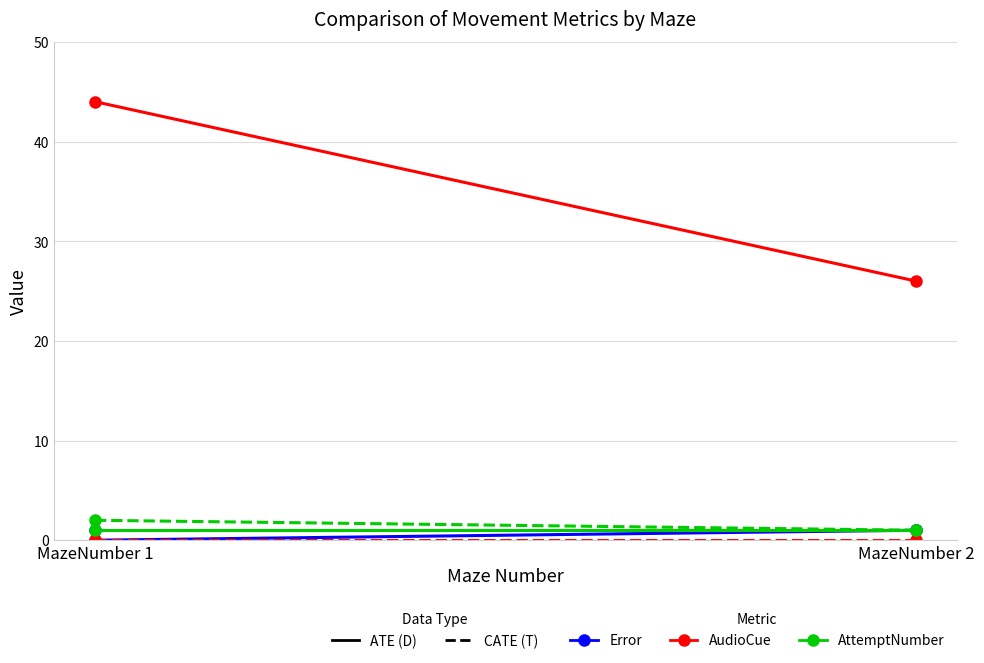

Which series has the largest range (max minus min)?

AudioCue_ATE